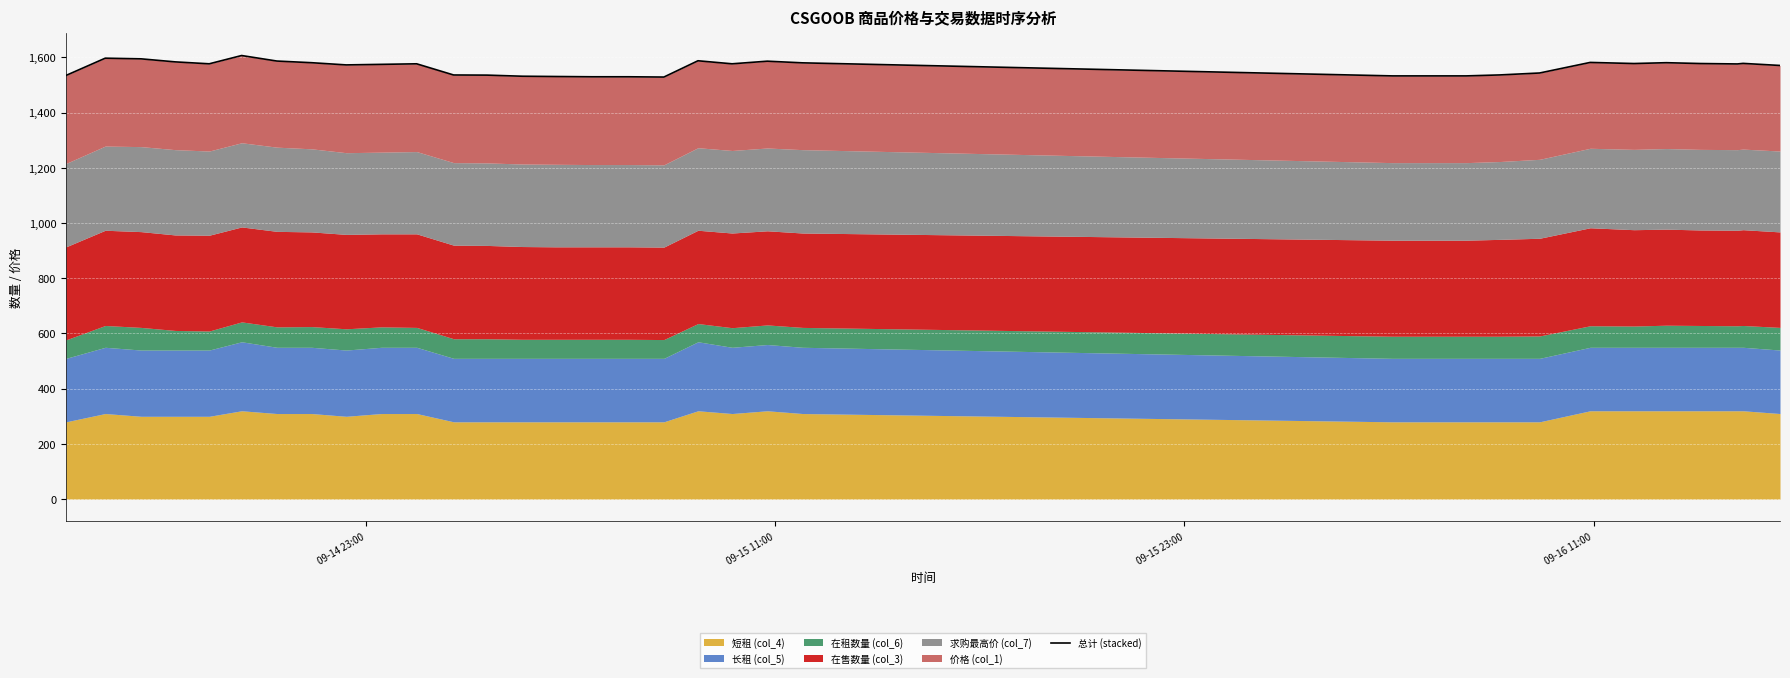

What is the value of the 11th point from the left?

1577.0